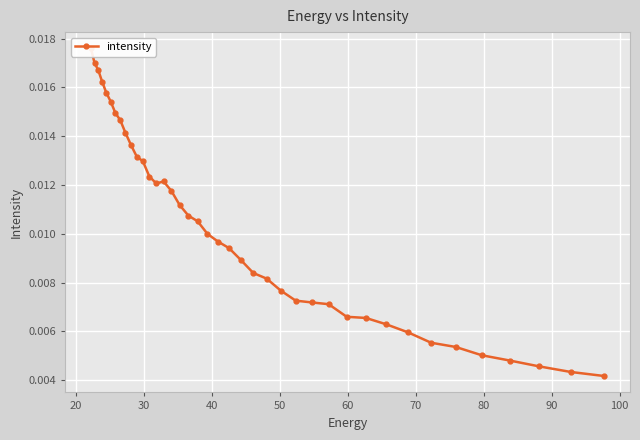

How many interior local valleys (lower than both neighbors) does the data have?

1